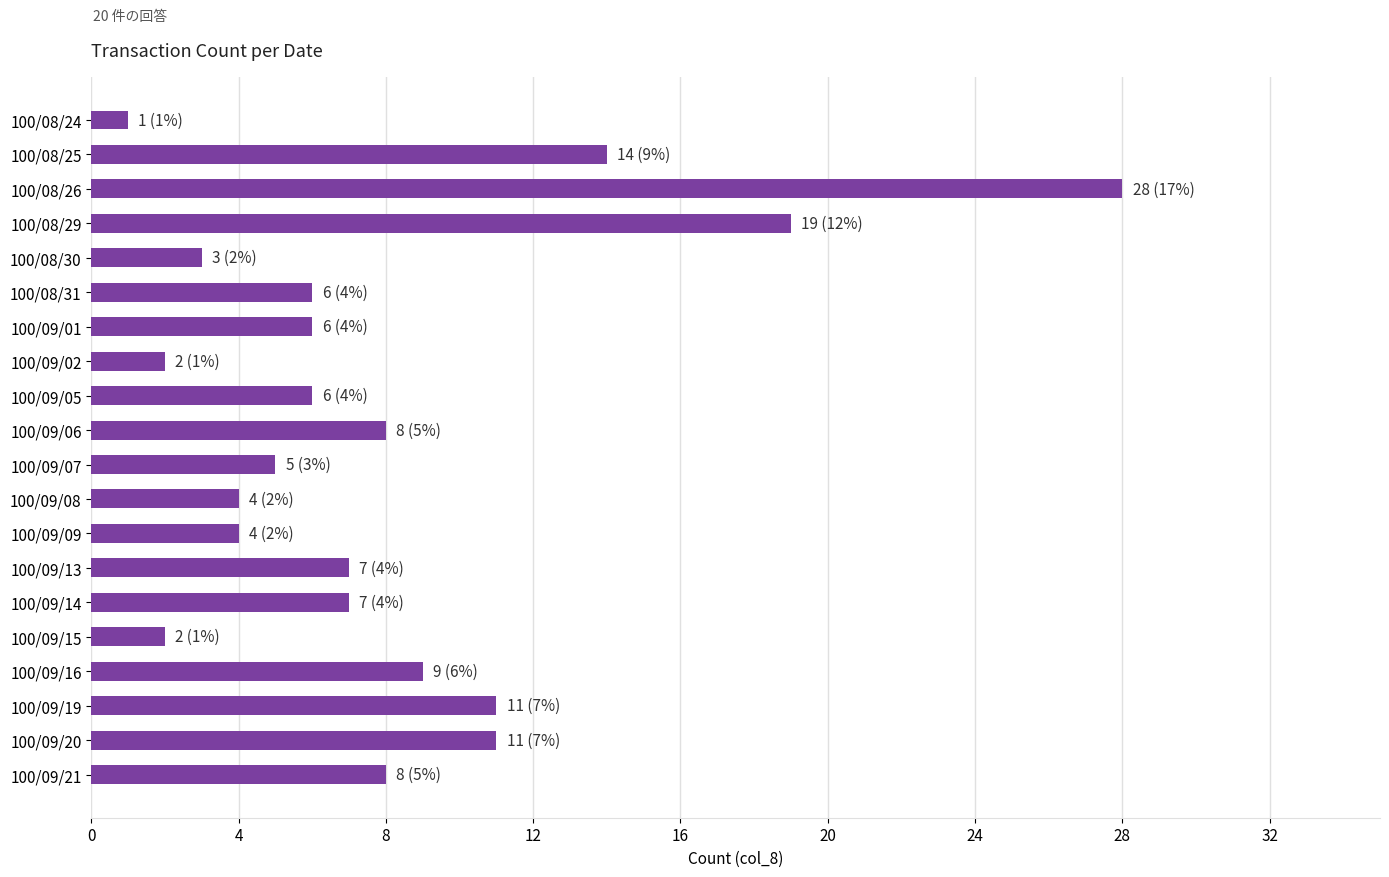

What is the maximum value shown in the chart?

28